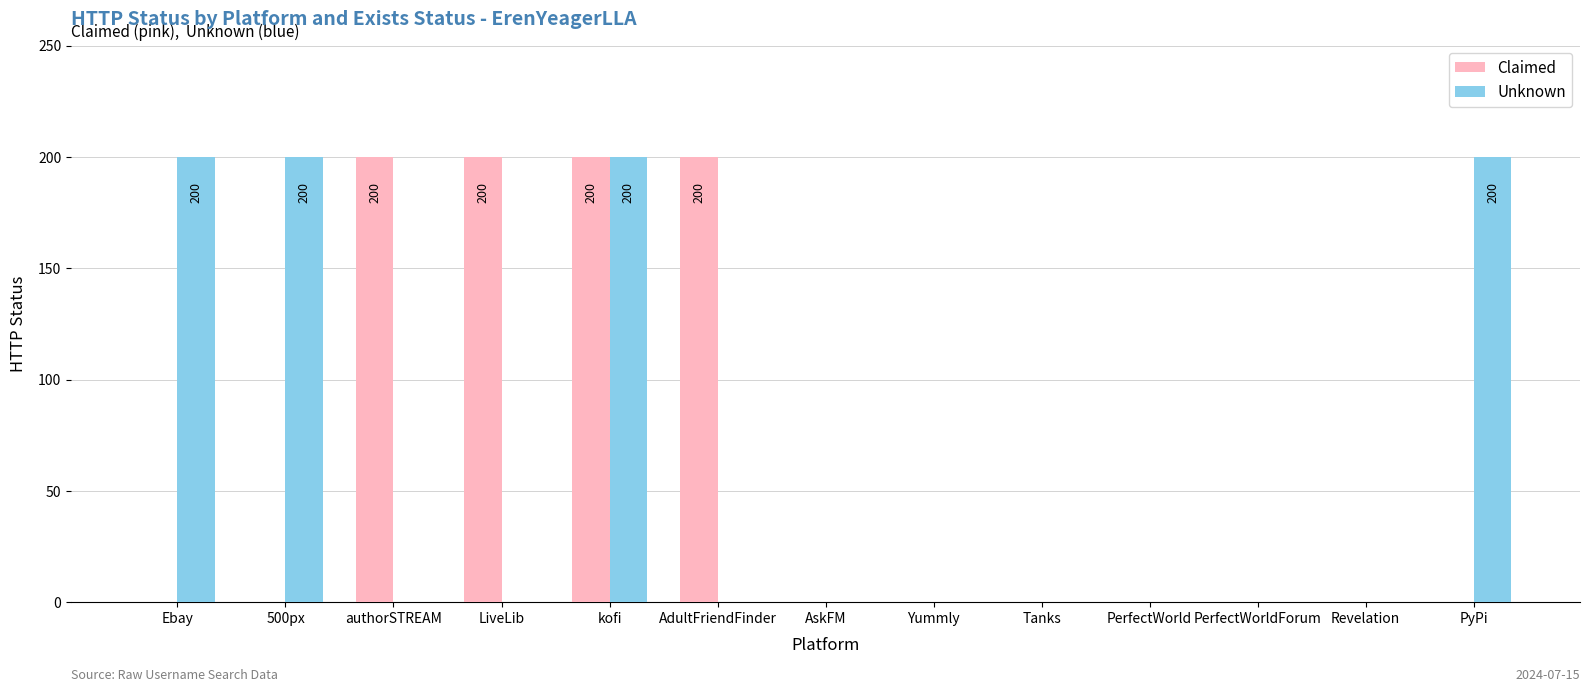

The value of Unknown at Tanks is -75. True or false?

False